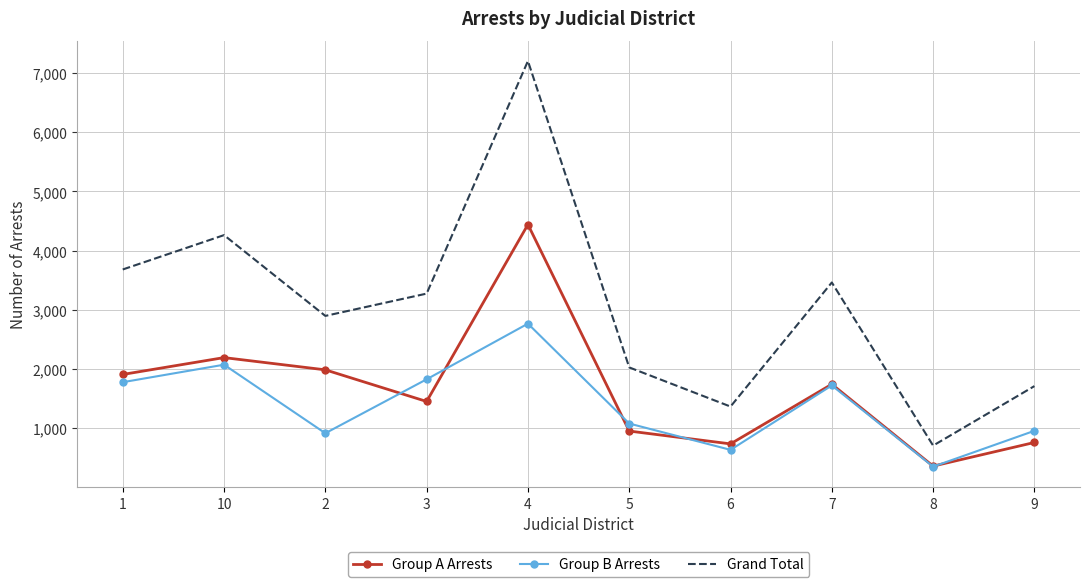

In Group A Arrests, how many points are lower than both neighbors (excluding endpoints)?

3